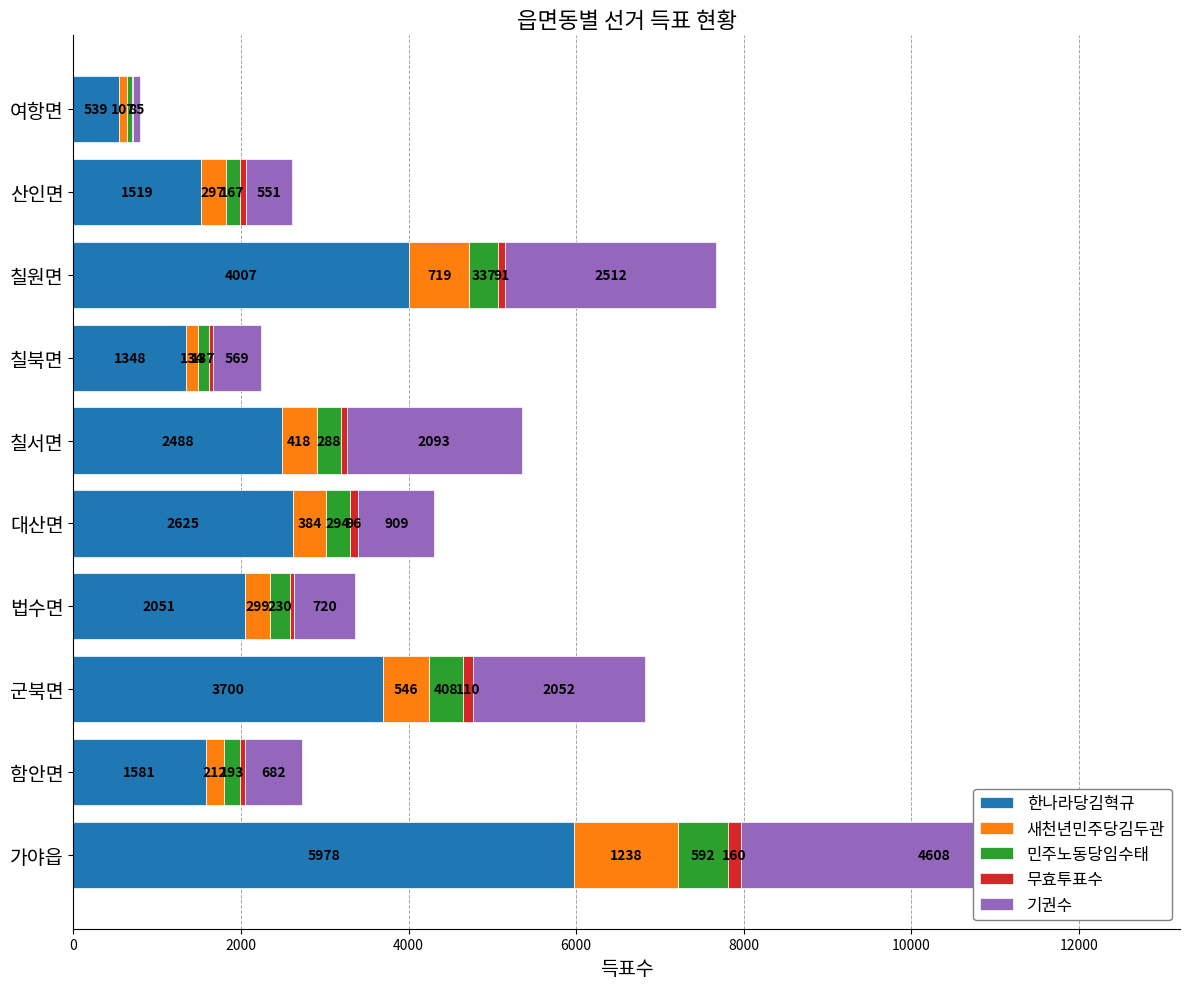

At how many categories does at least one series exceed 4773?

1